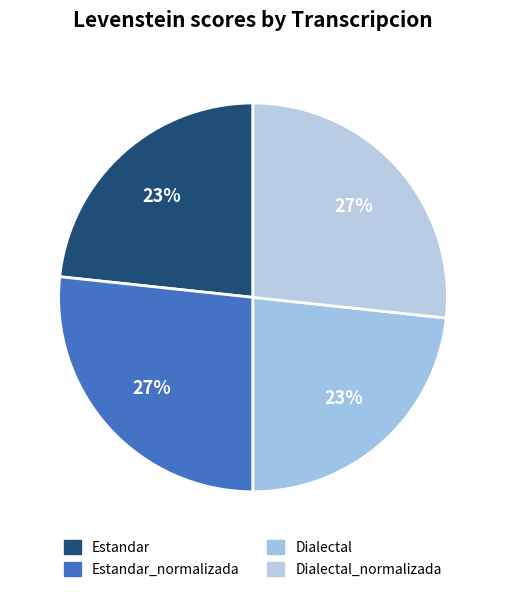

Which category has the biggest portion of the pie?

Estandar_normalizada